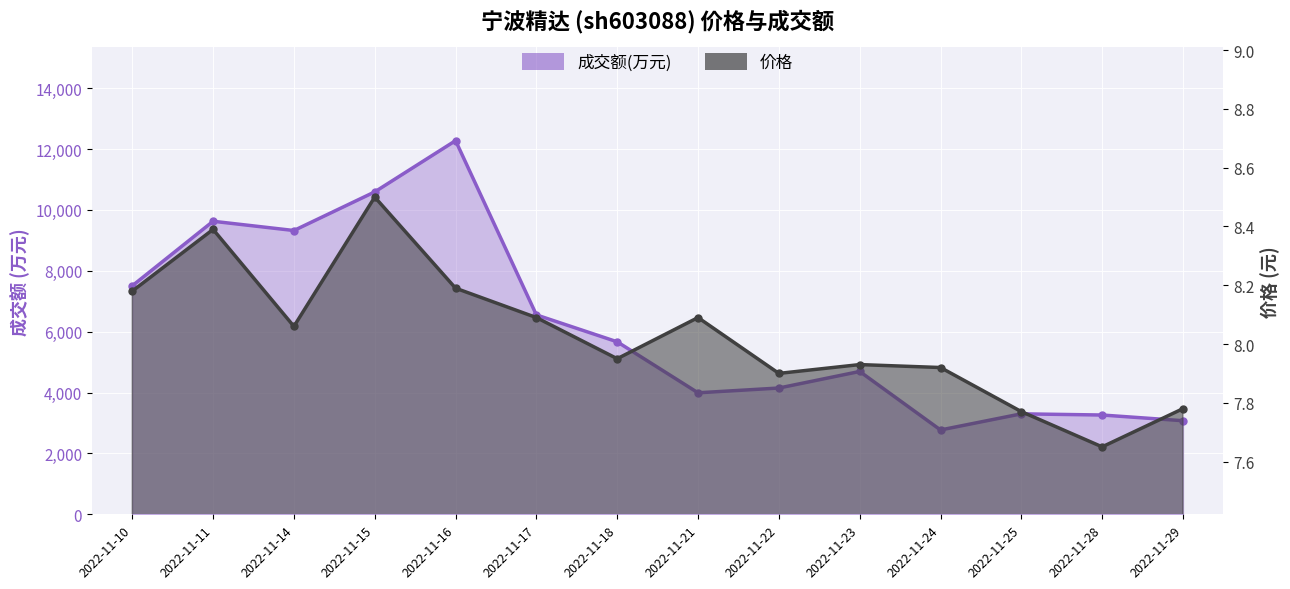

At how many categories does at least one series exceed 6163?

6